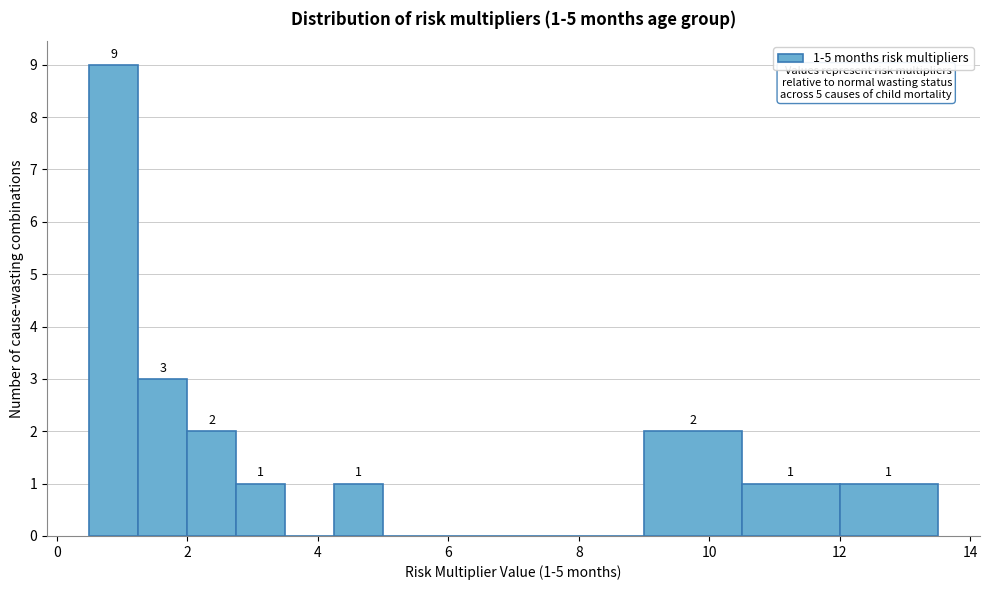

Read against the x-axis, roughly where is the centre of the tallest bar?

0.8